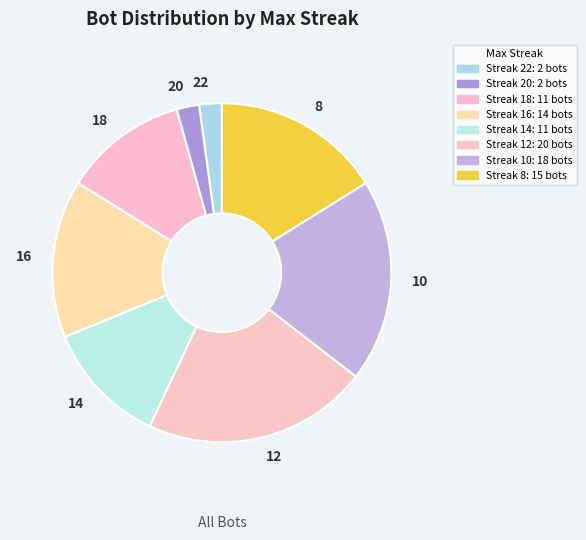

Do 18 and 22 together represent more than half of the pie?

No